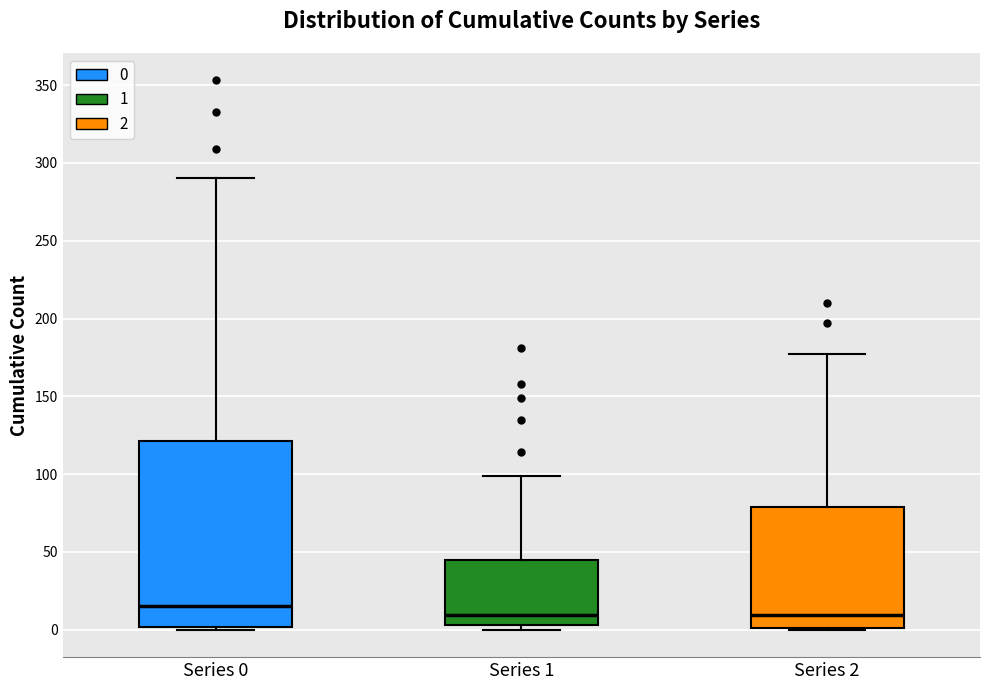

Which box is the tallest, from its lower edge to its upper edge?

Series 0